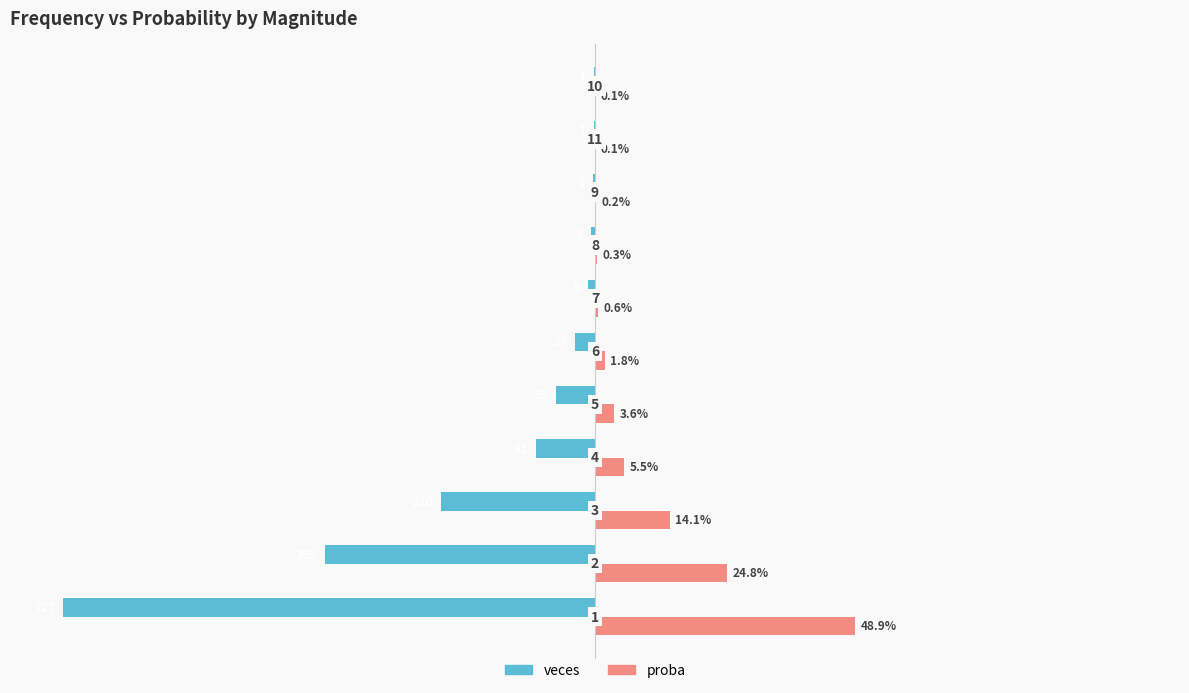

How many distinct data groups are displayed?

2